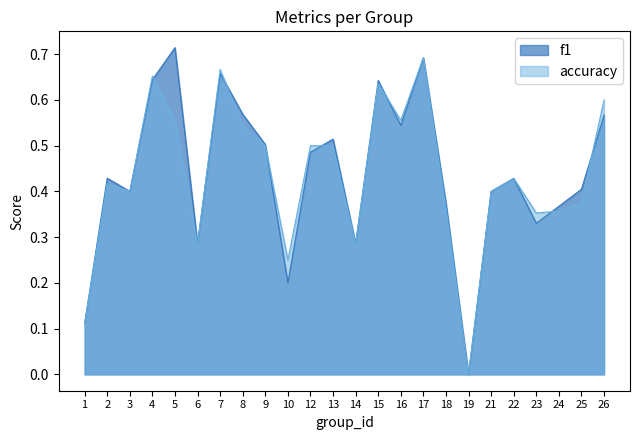

Rank the series by their average value, from highest to lowest.

f1, accuracy